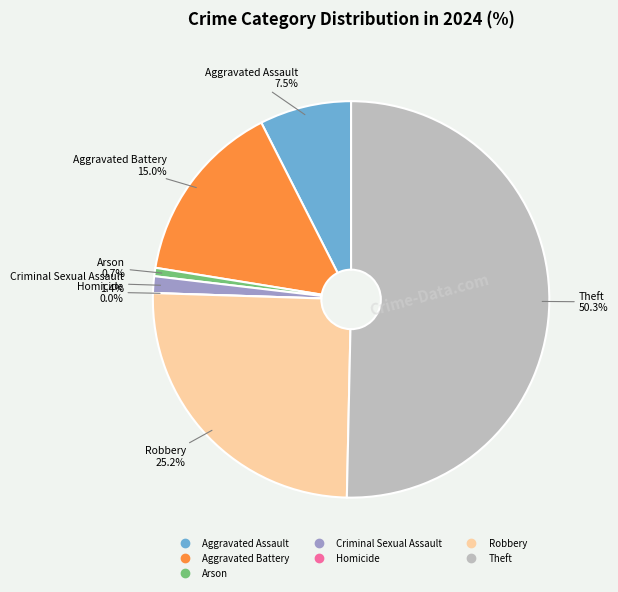

Is there any slice that represents more than half of the pie?

Yes